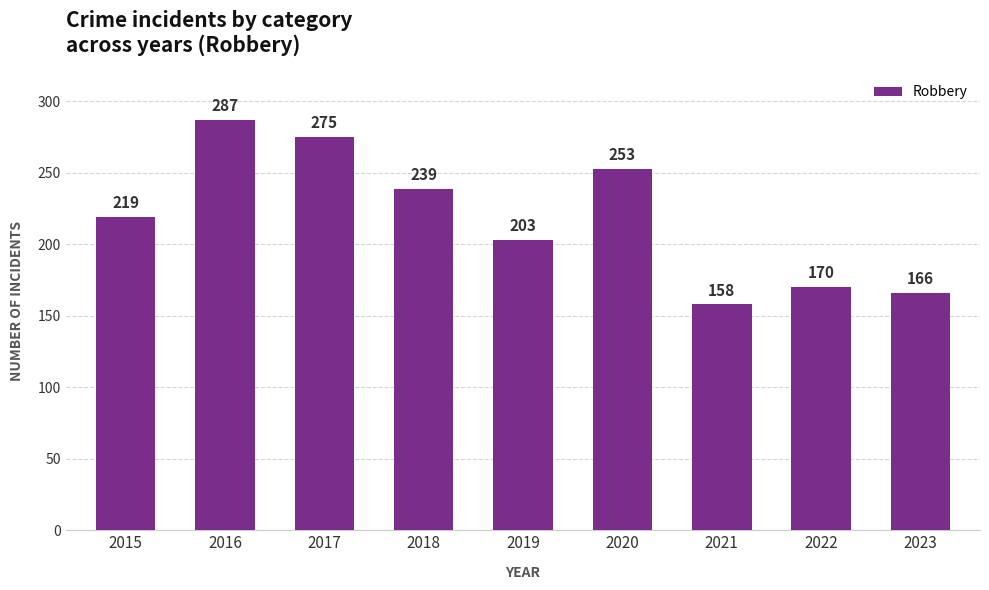

What is the value of the 9th bar from the left?

166